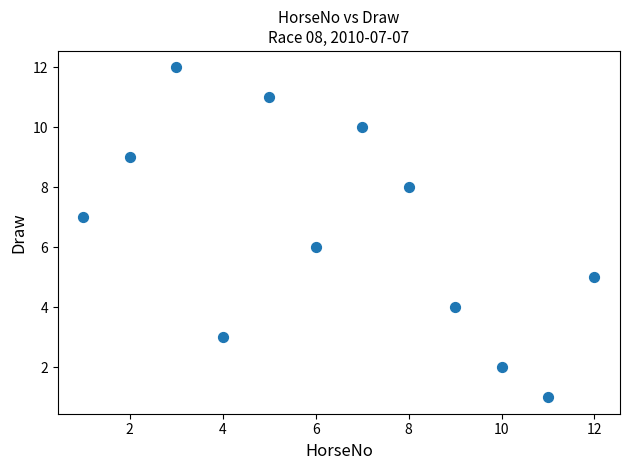

What is the average X value?

6